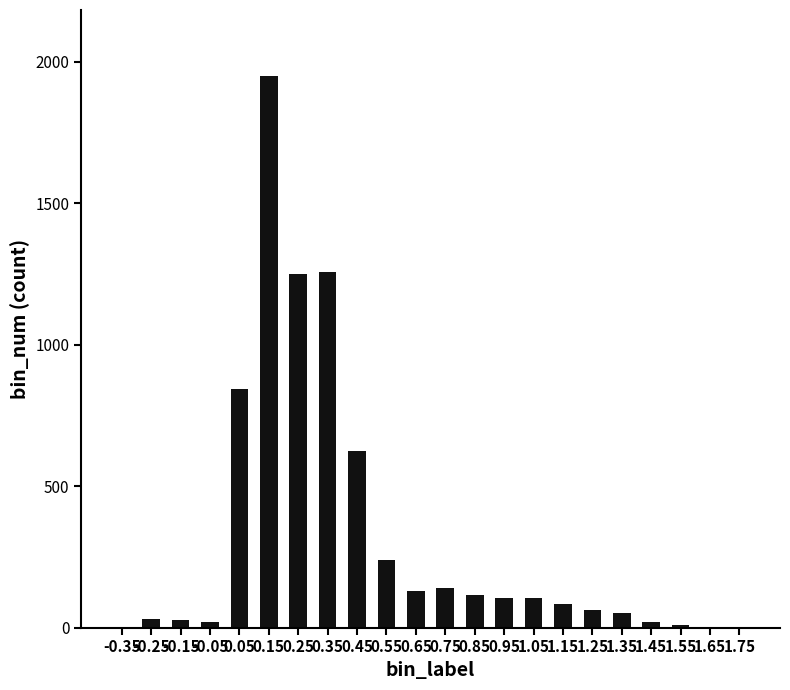

What is the maximum value shown in the chart?

1949